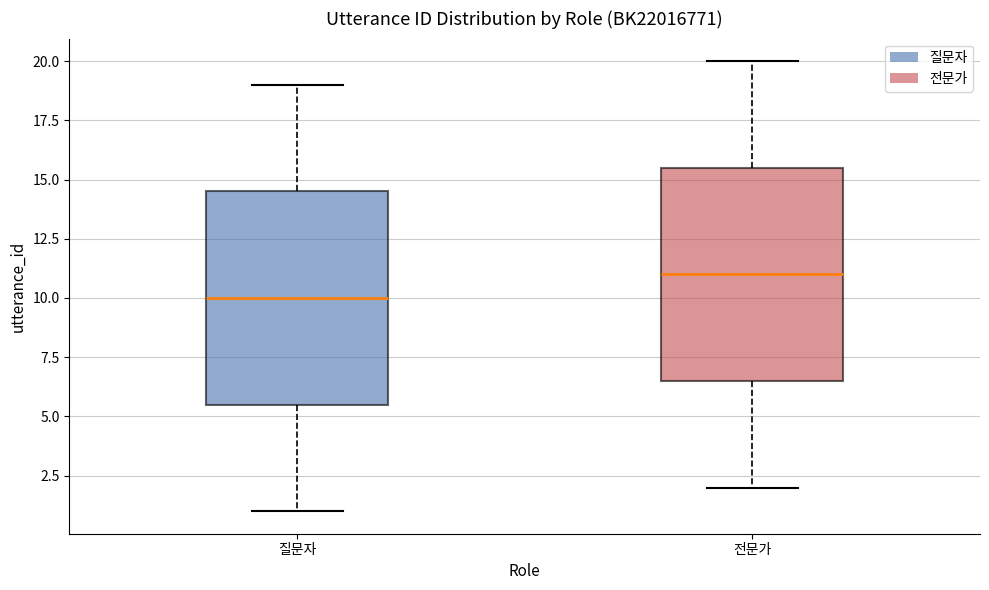

Where is the lower edge of the box for 전문가 on the y-axis? The values are not printed on the chart, so give them approximately, as read against the axis.

6.5